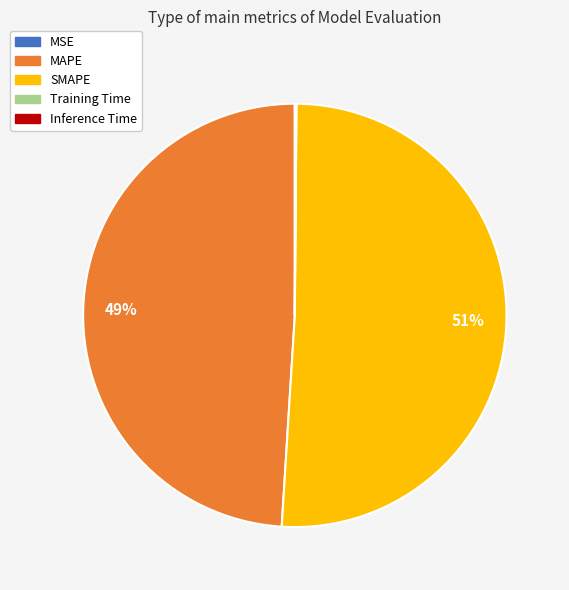

True or false: MAPE accounts for 49% of the total.

True